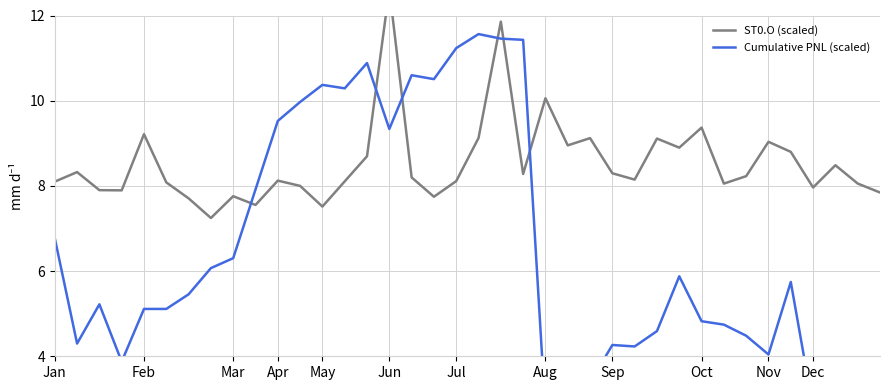

At which category does the chart reach its minimum across all series?

Aug